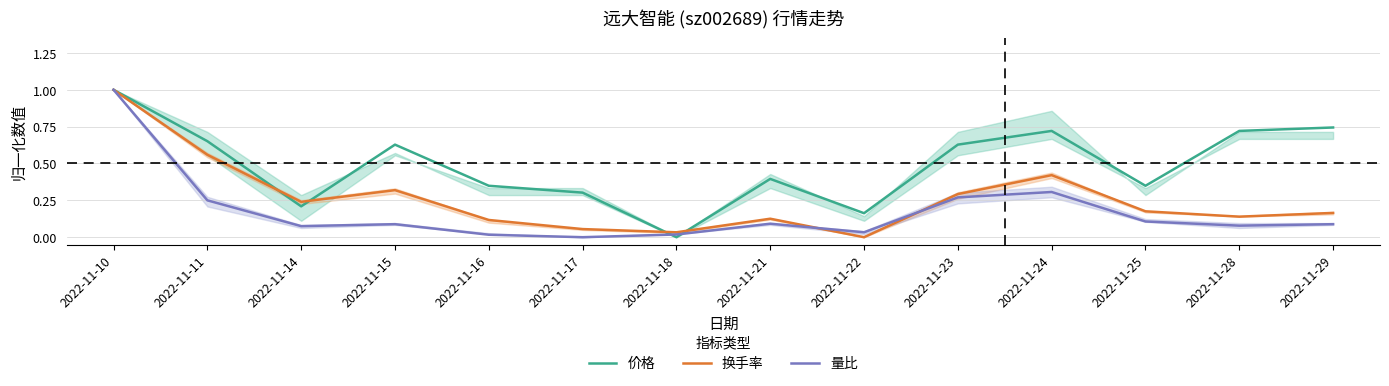

How many intersections are there between 量比 and 价格?

3